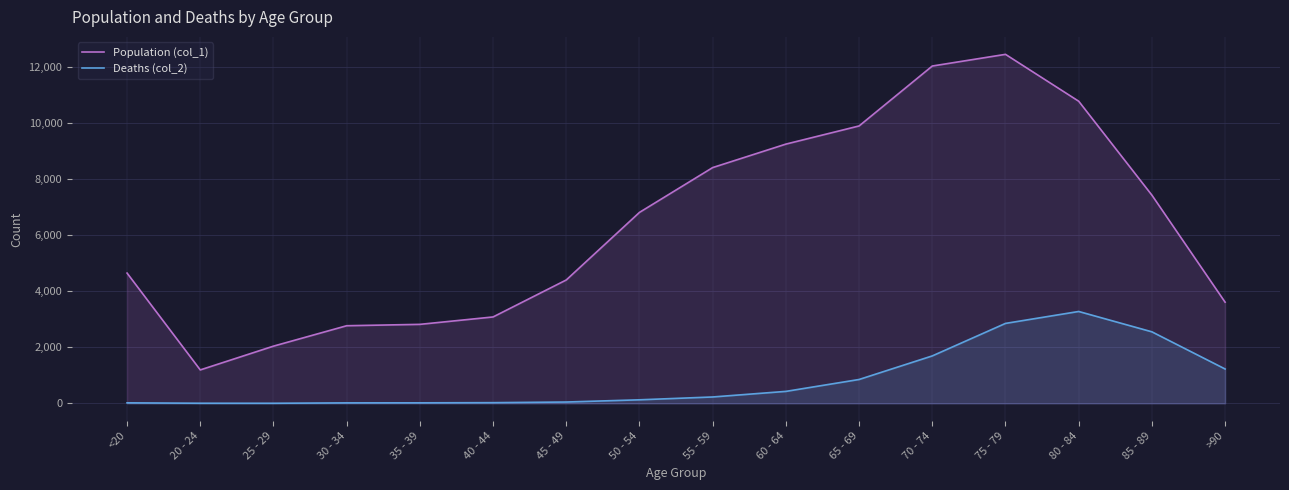

Count the number of data series in this chart.

2